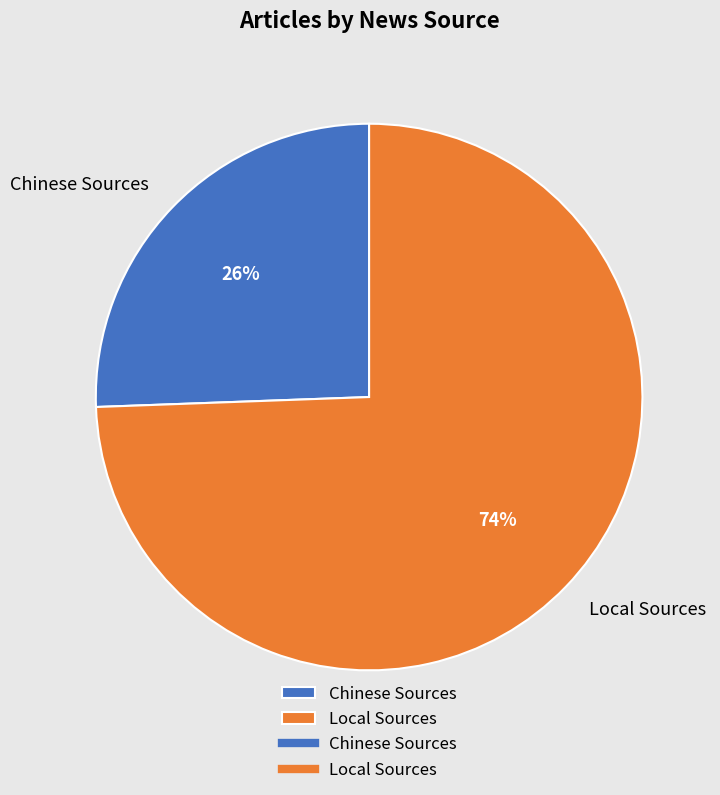

The Chinese Sources slice represents 33% of the pie. True or false?

False